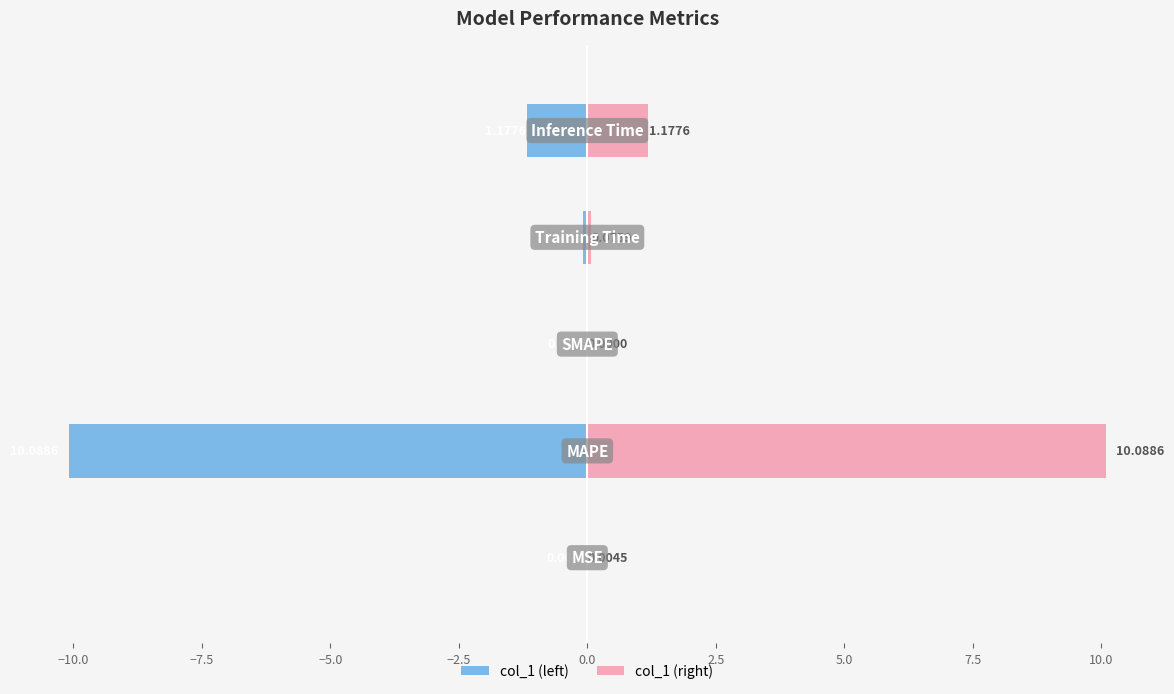

Rank the series by their maximum value, from highest to lowest.

col_1 (right), col_1 (left)